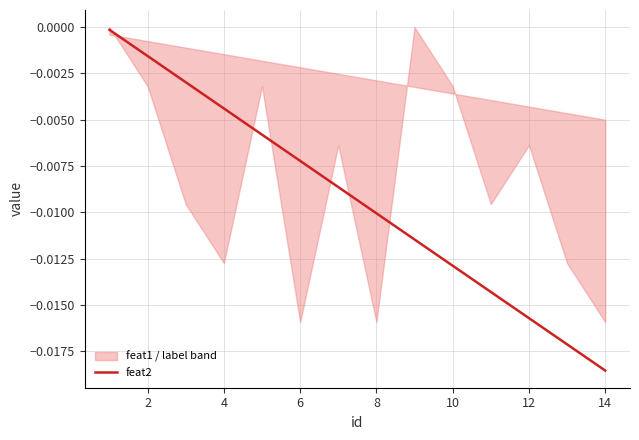

What is the label of the 13th point from the right?

2